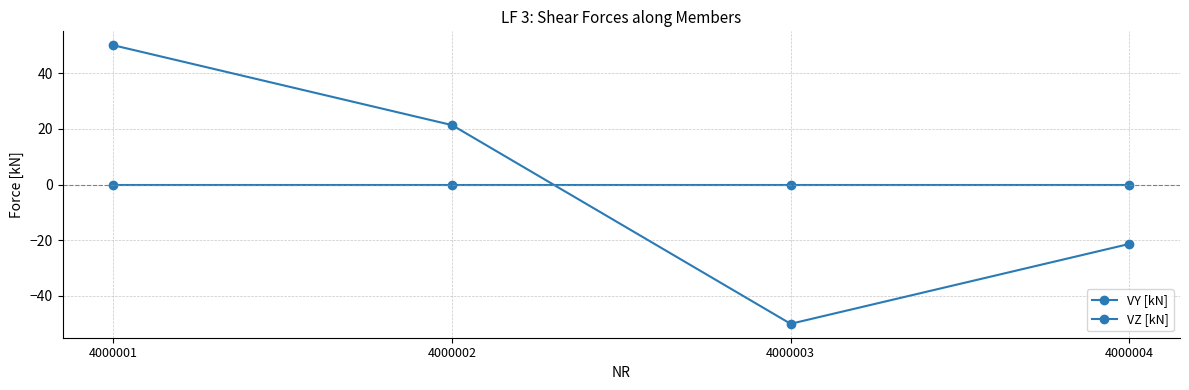

How many categories are shown in the chart?

4